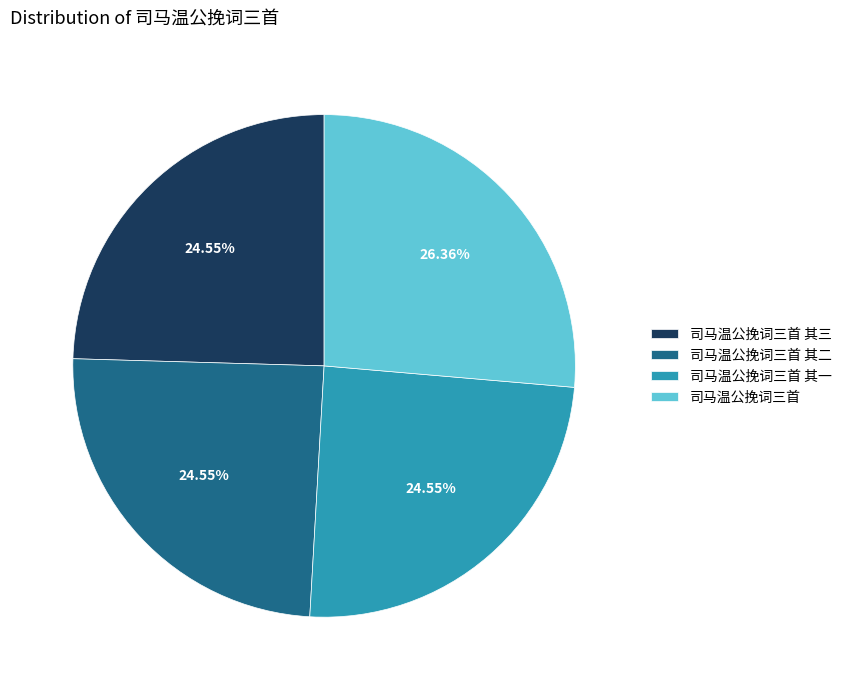

Between 司马温公挽词三首 and 司马温公挽词三首 其二, which is larger?

司马温公挽词三首